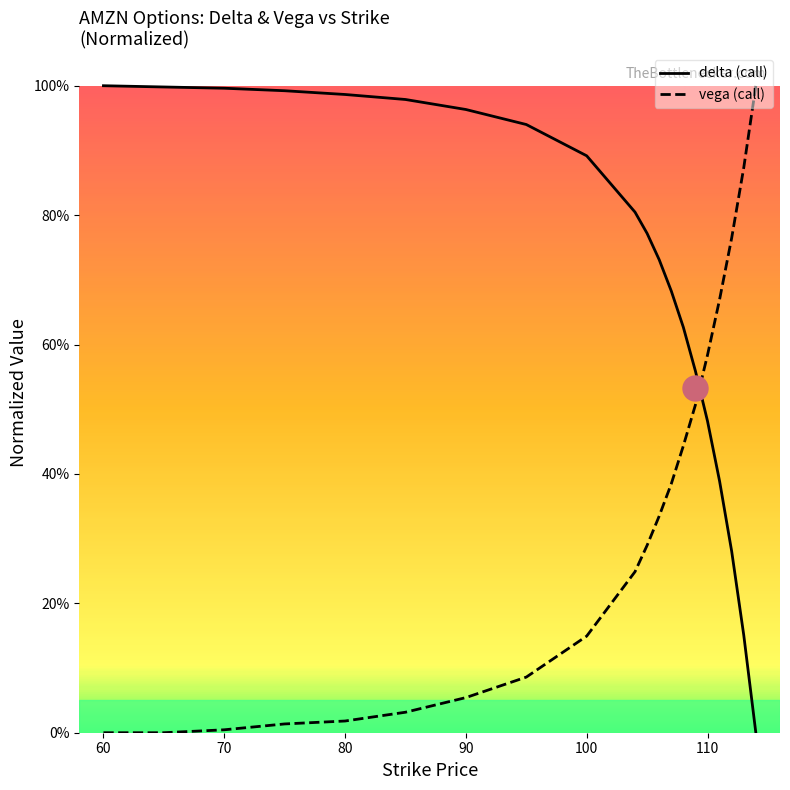

True or false: delta has a value of 0.6 at 80.

False